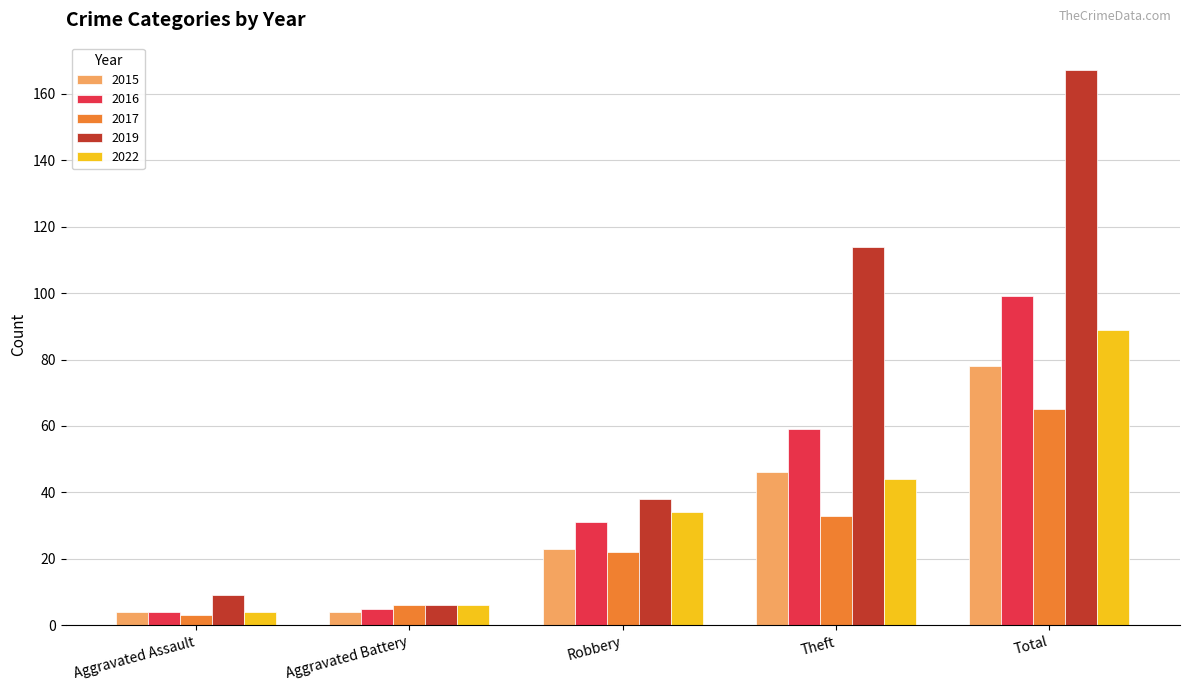

At which category is the sum across all series the highest?

Total